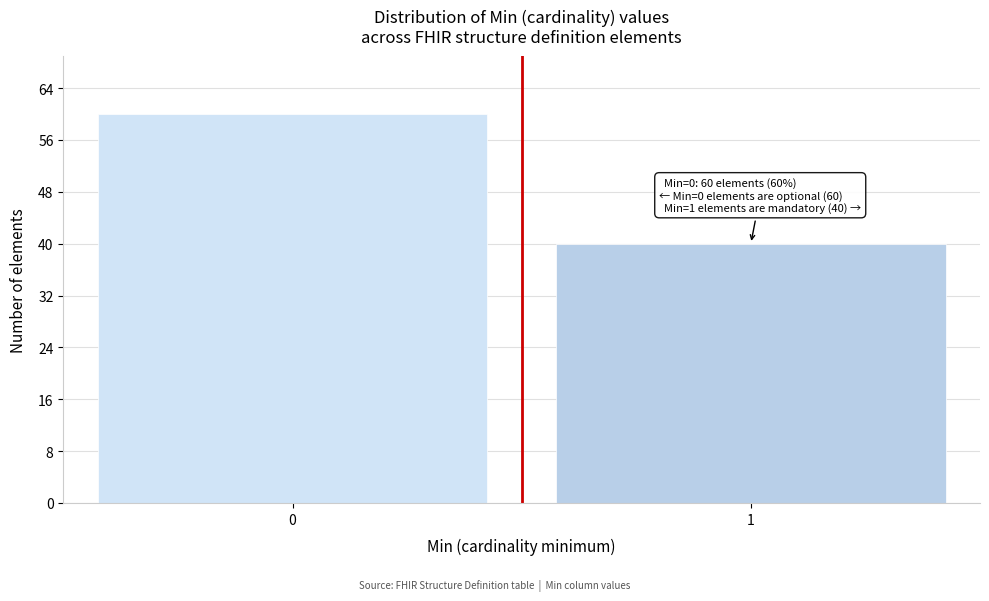

Reading right to left, list all the values displayed in this chart.

40	60